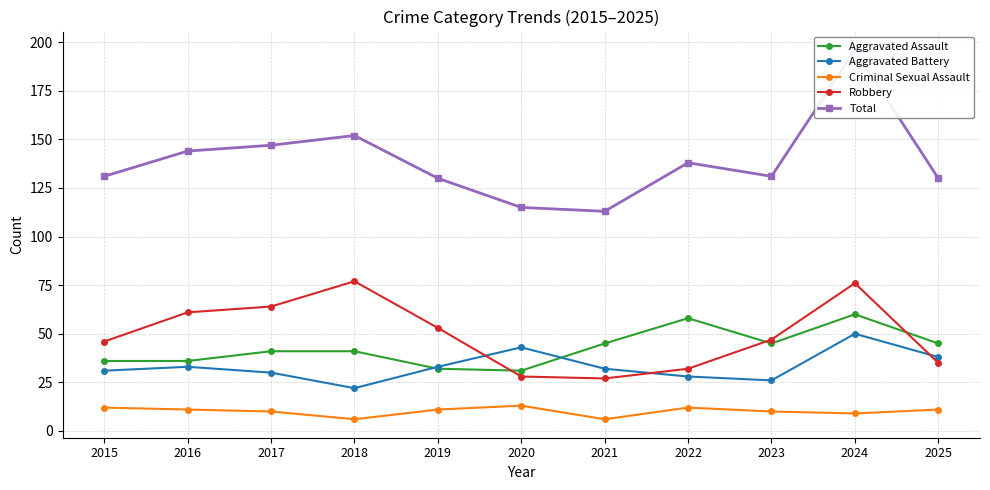

True or false: Robbery and Aggravated Assault intersect in this chart.

True